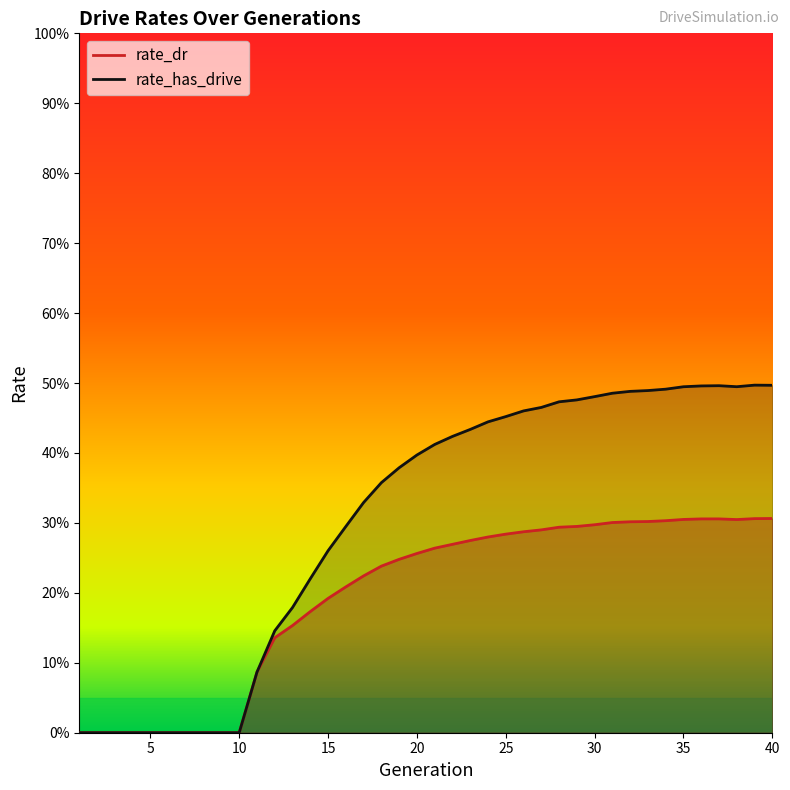

List the series in order of their overall mean, lowest first.

rate_dr, rate_has_drive